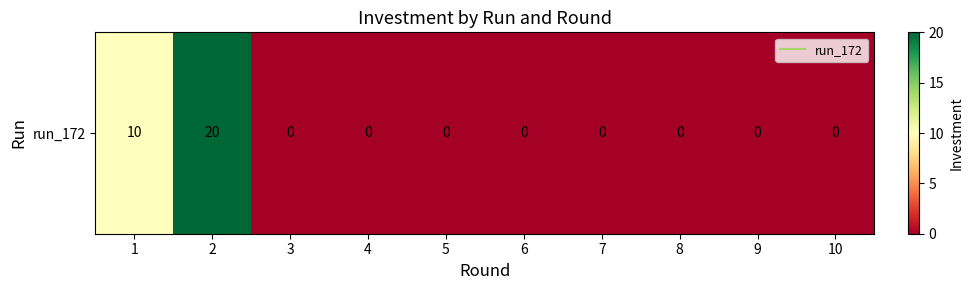

Reading left to right, transcribe all the data shown in this chart.

10	20	0	0	0	0	0	0	0	0